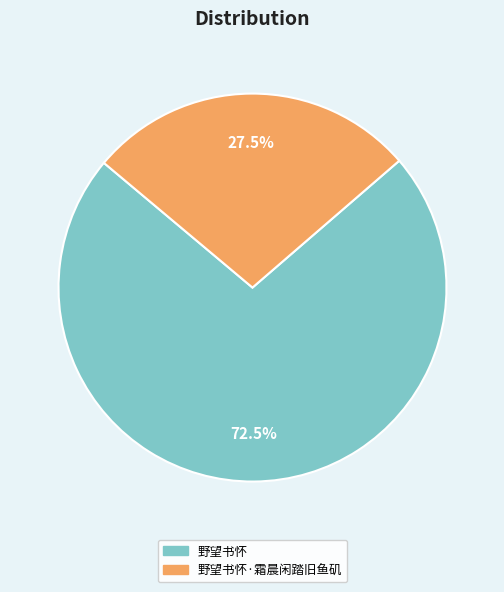

What is the largest slice in the pie chart?

野望书怀